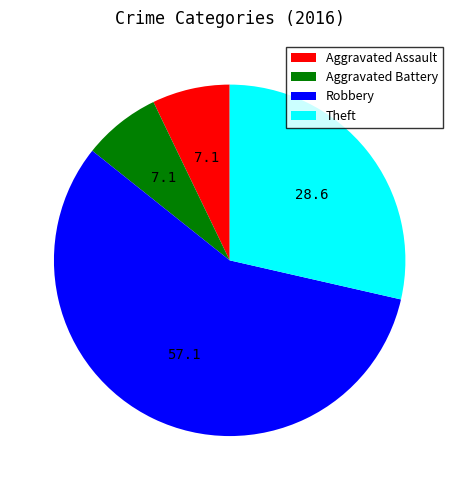

Which slice is the largest?

Robbery